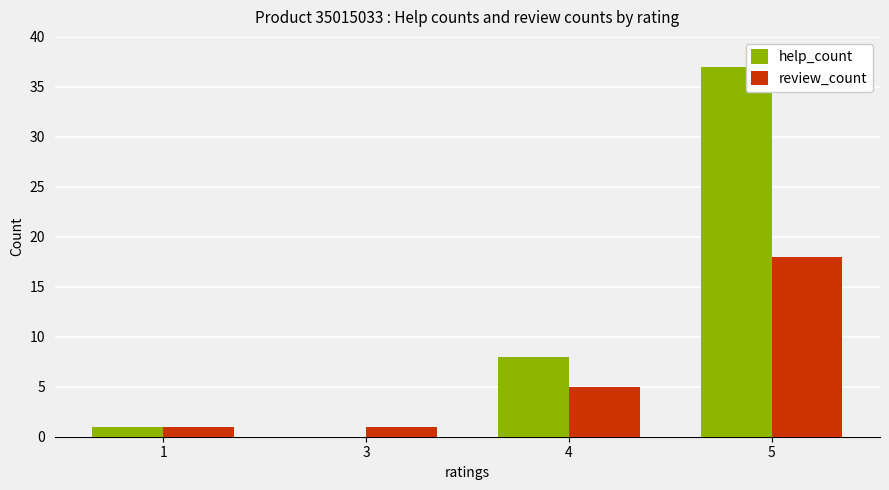

Reading right to left, transcribe all the data shown in this chart.

help_count: 5=37	4=8	3=0	1=1
review_count: 5=18	4=5	3=1	1=1